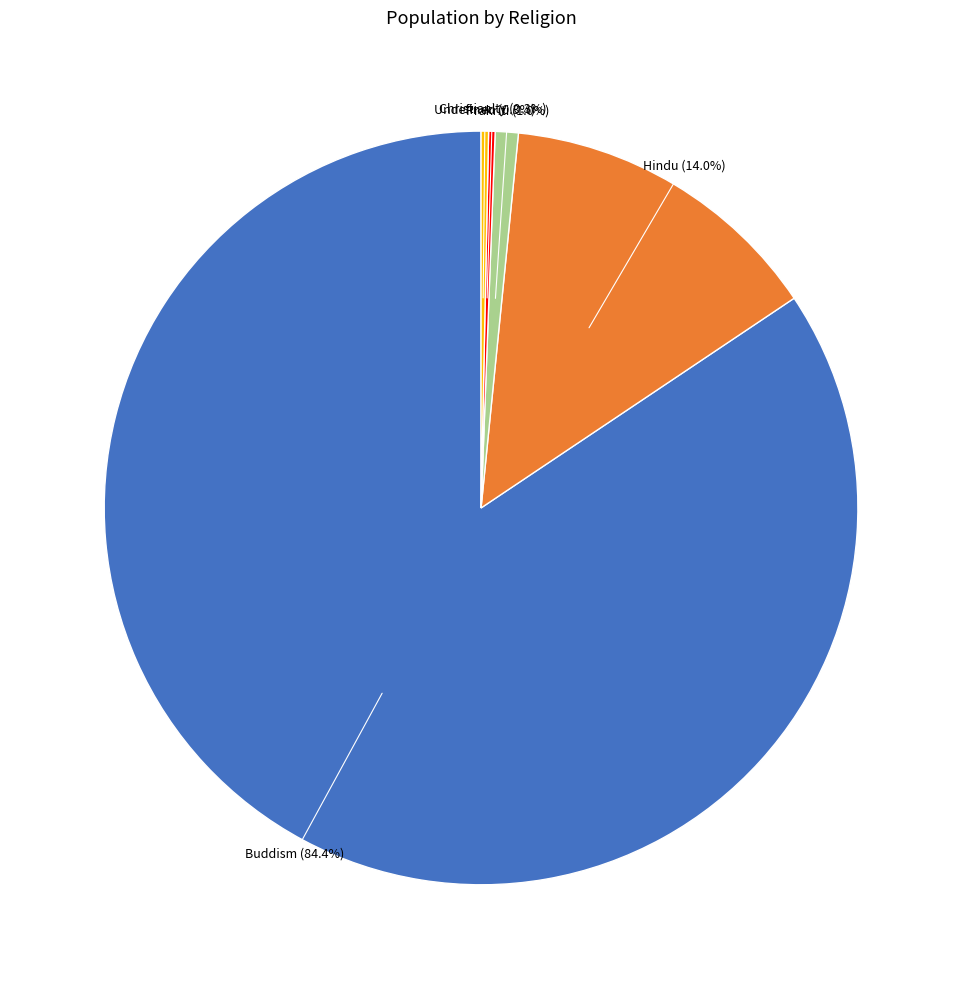

Is there a majority slice in this chart?

Yes